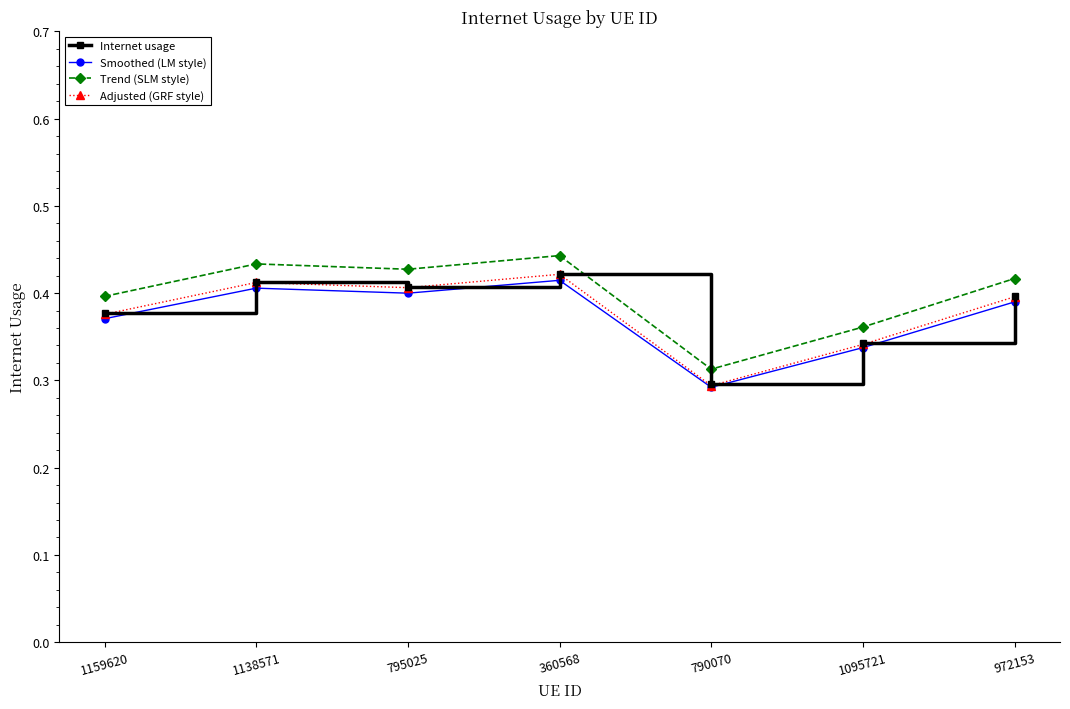

Is this an area chart (filled region under the line)?

No